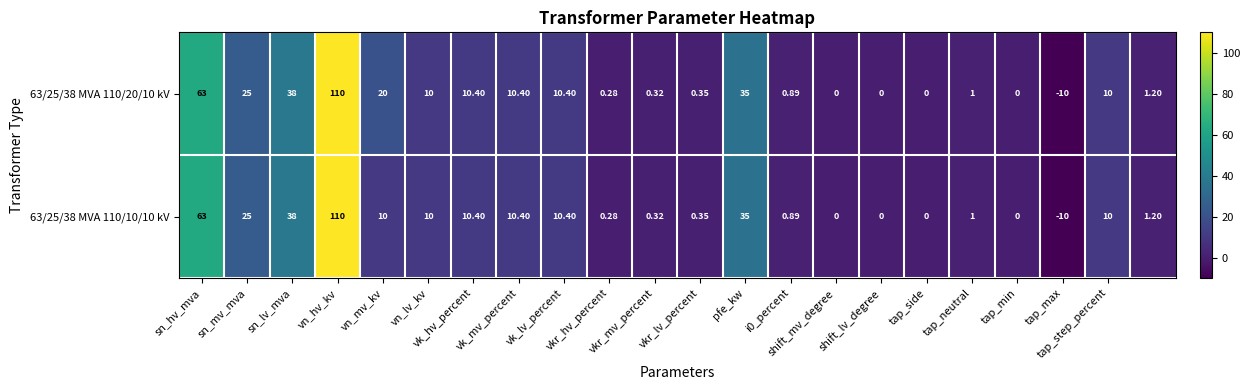

Reading left to right, what are all the values shown in this chart?

63/25/38 MVA 110/20/10 kV: 63.0	25.0	38.0	110.0	20.0	10.0	10.4	10.4	10.4	0.3	0.3	0.3	35.0	0.9	0.0	0.0	0.0	1.0	0.0	-10.0	10.0	1.2
63/25/38 MVA 110/10/10 kV: 63.0	25.0	38.0	110.0	10.0	10.0	10.4	10.4	10.4	0.3	0.3	0.3	35.0	0.9	0.0	0.0	0.0	1.0	0.0	-10.0	10.0	1.2